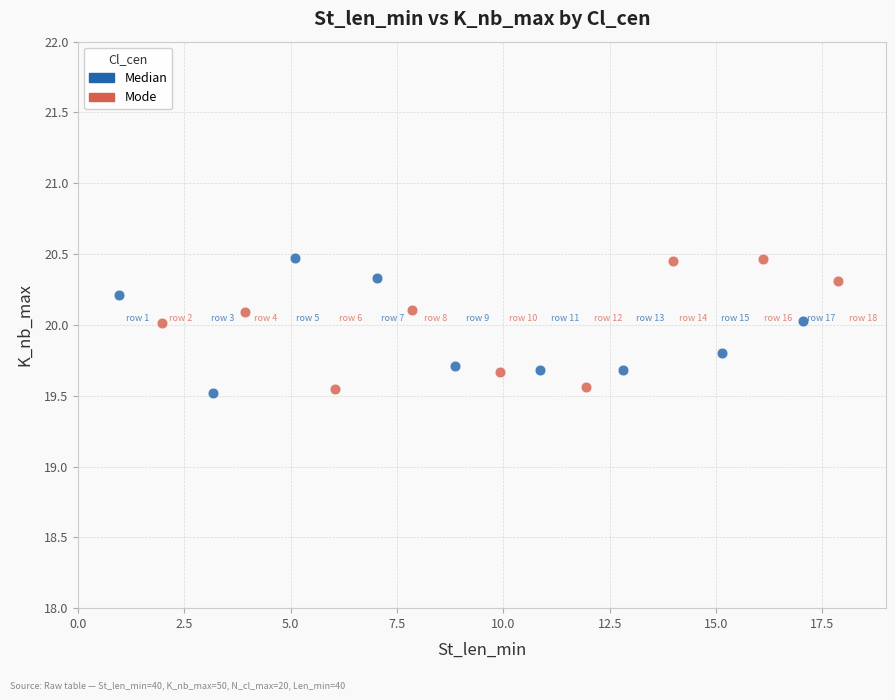

What are all the series names shown in the legend?

Median, Mode